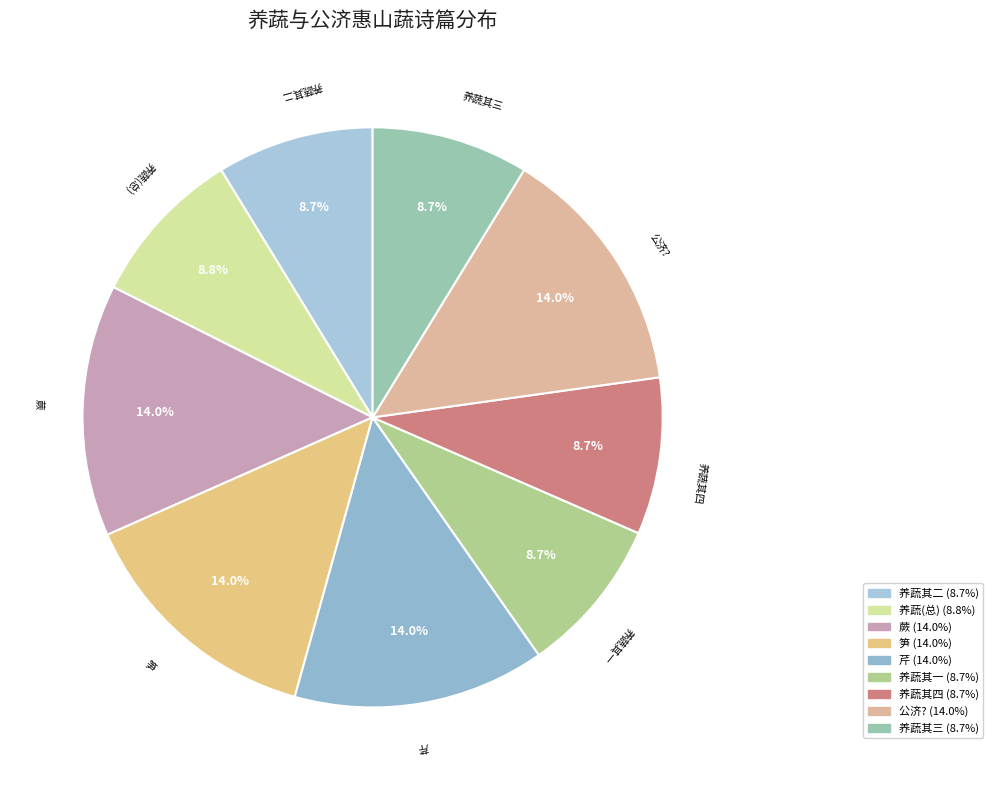

What is the largest slice in the pie chart?

公济惠山蔬四种并以佳篇来贶因次其韵 蕨